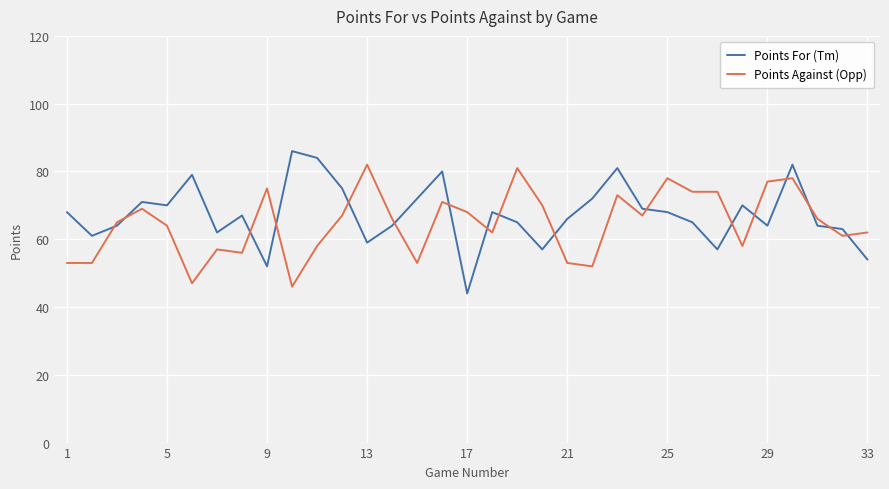

Which series ends up on top after the final intersection of Points Against (Opp) and Points For (Tm)?

Points Against (Opp)